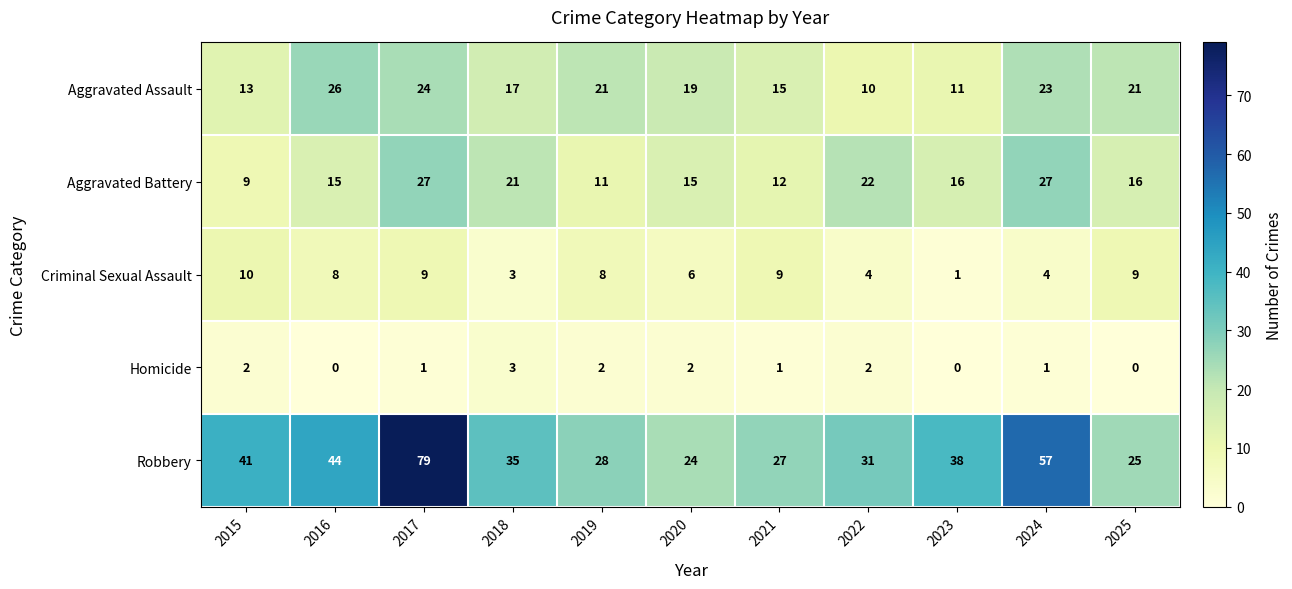

Is it true that Homicide equals 1 at 2022?

False